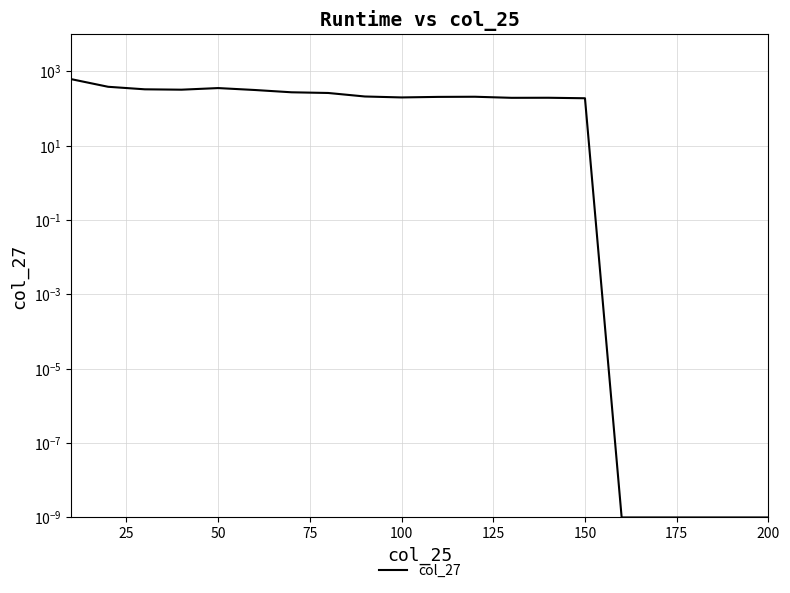

What position from the left is 150?

15